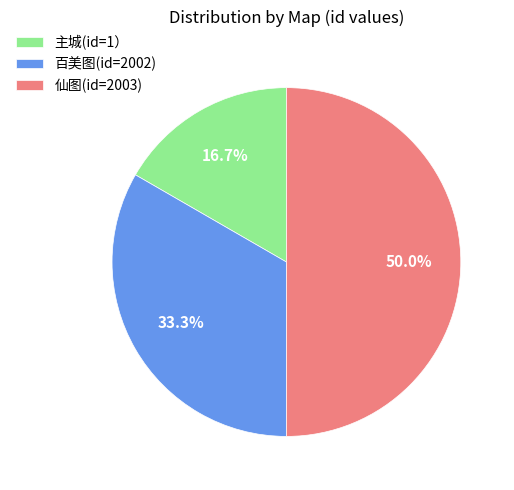

The 仙图(id=2003) slice represents 50% of the pie. True or false?

True